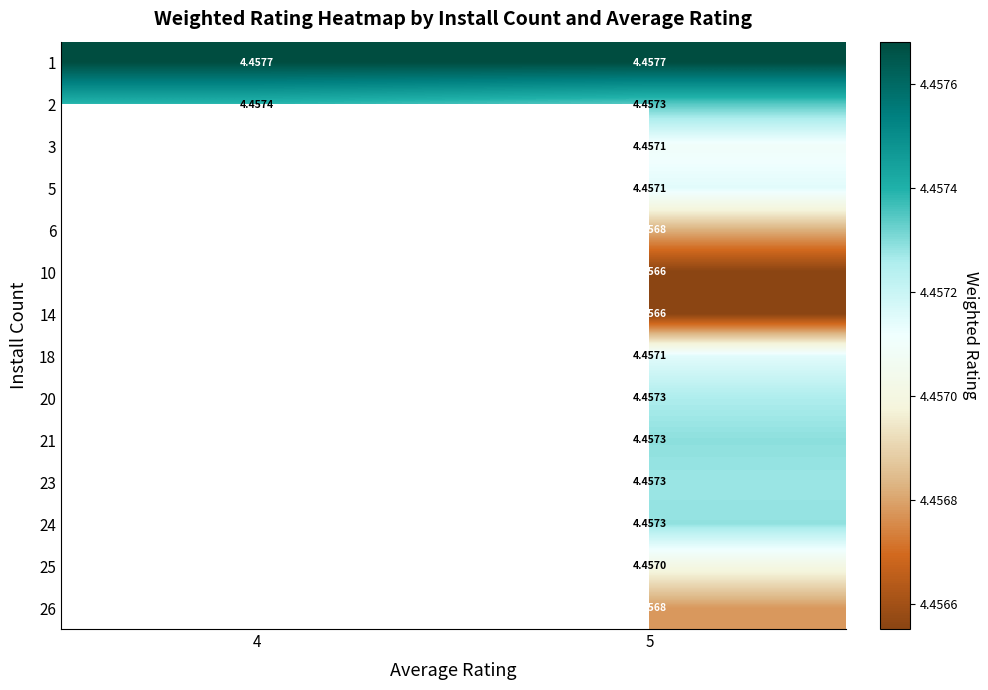

Which series has the largest total across all categories?

1